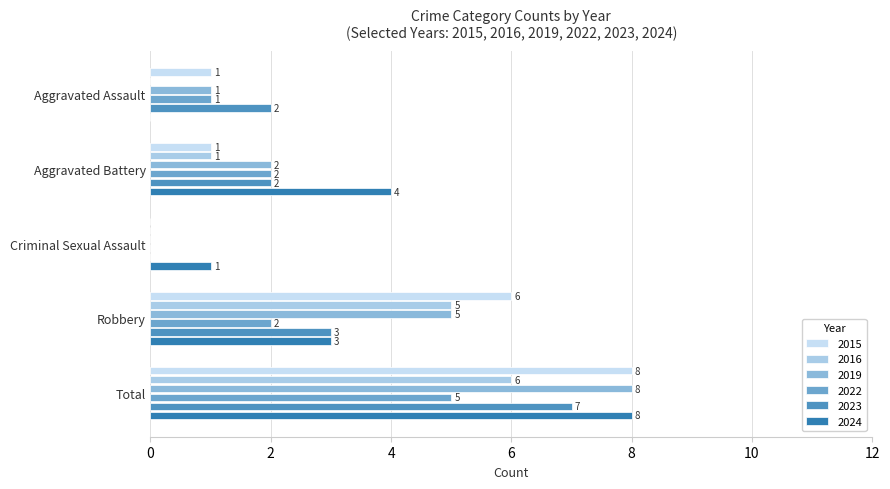

What is the difference between the second highest and minimum values in the 2019 series?

5